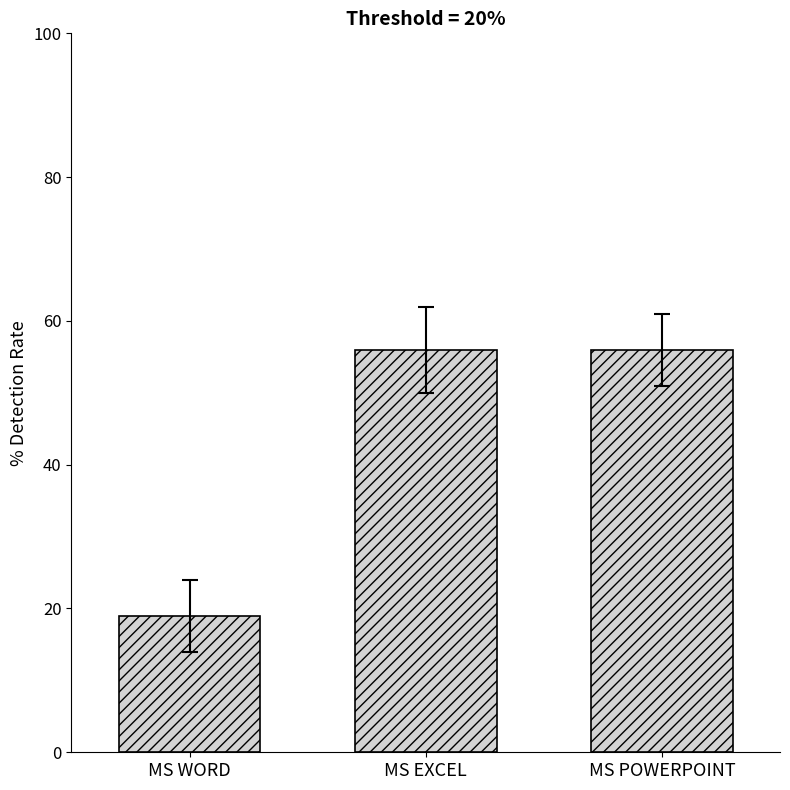

What is the sum of all values?

131